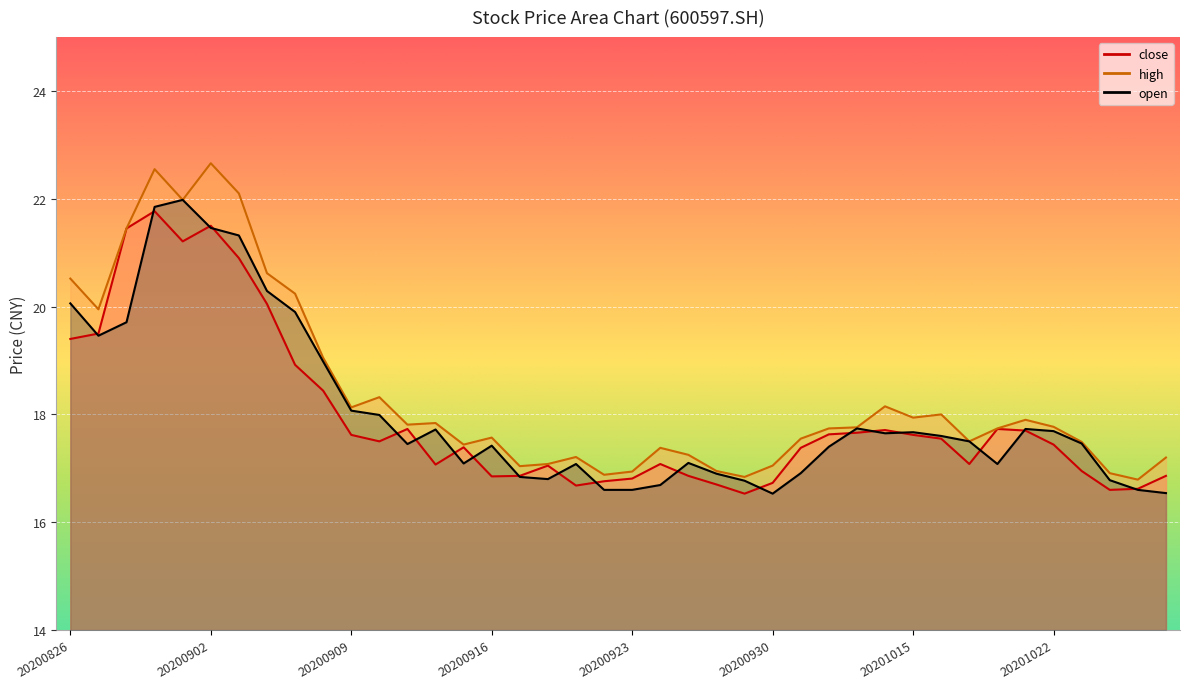

How many data points in open are above 17?

28